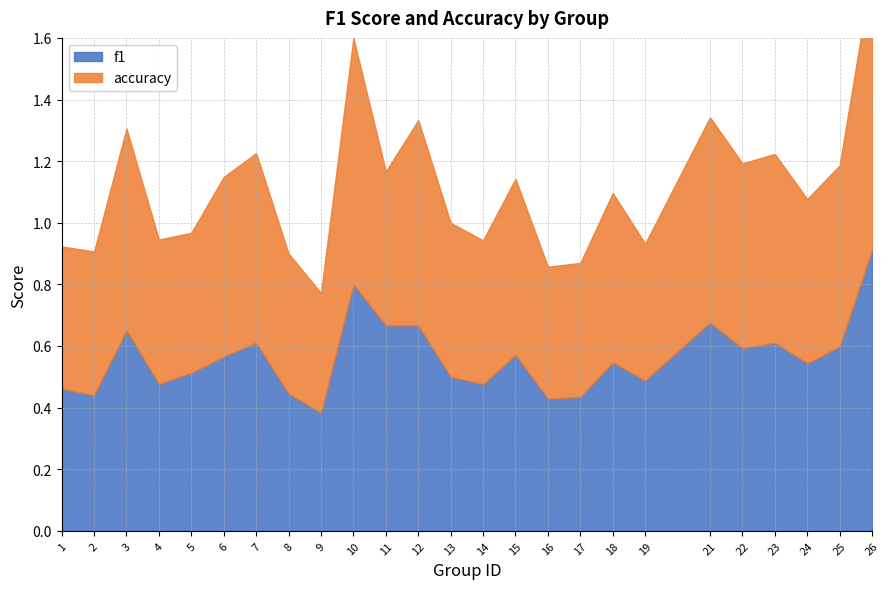

At which category is the sum across all series the highest?

26